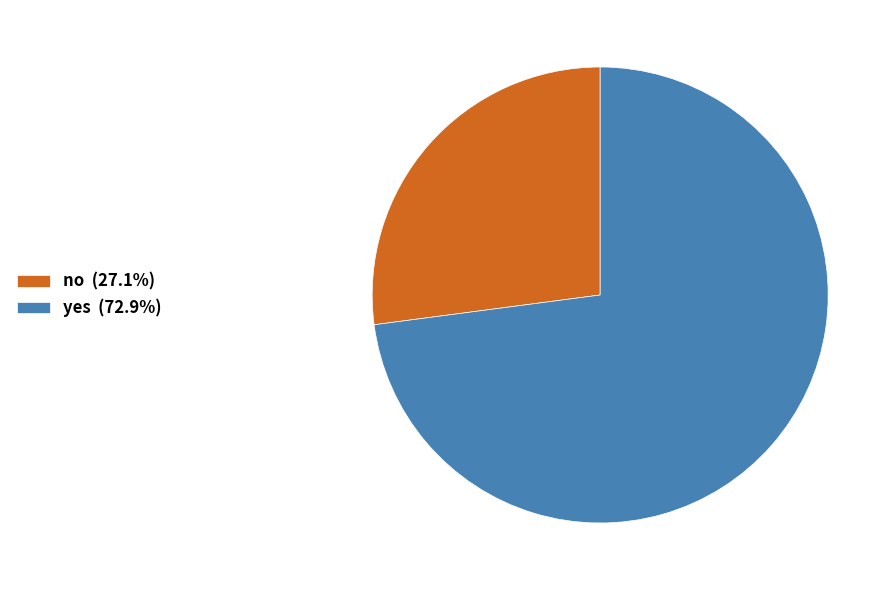

Is it true that yes is 82% of the pie?

False